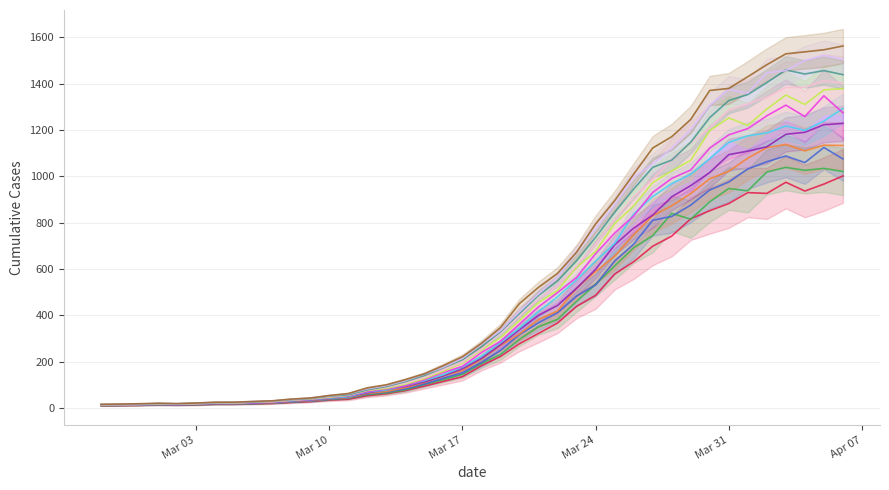

What is the ratio of the value at Mar 03 to the value at Mar 10?

0.4